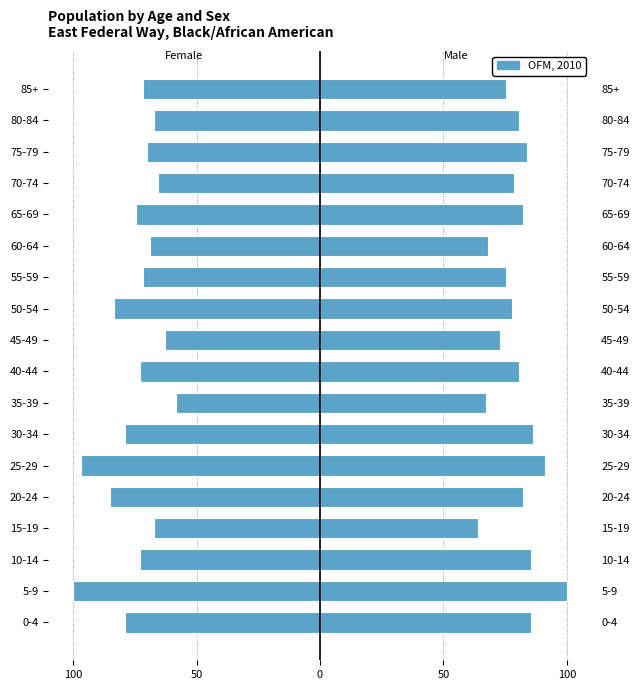

Which series has the largest range (max minus min)?

Female